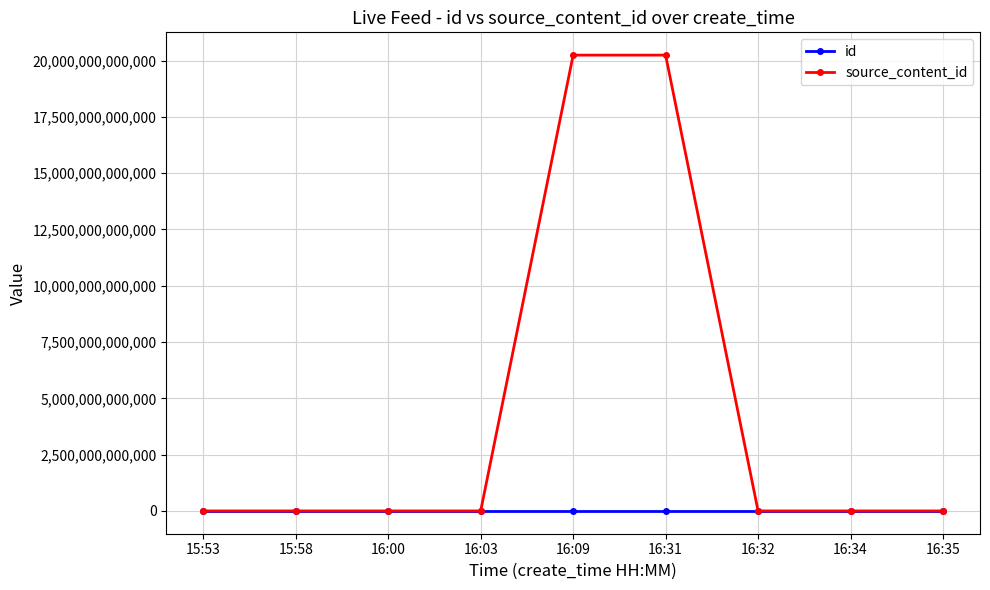

Which series has the widest spread of values?

source_content_id